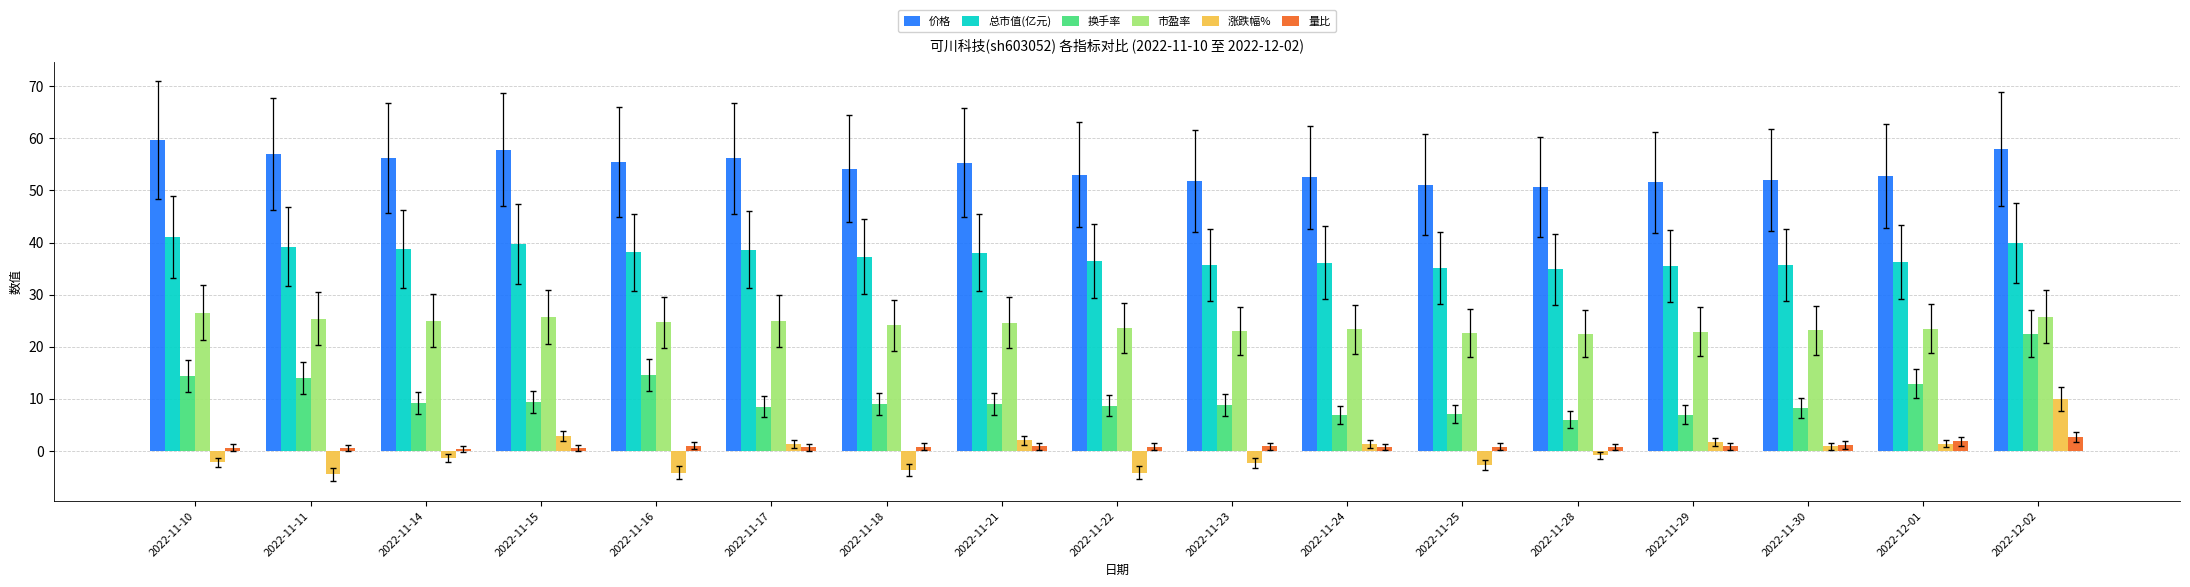

At which category is the sum across all series the highest?

2022-12-02